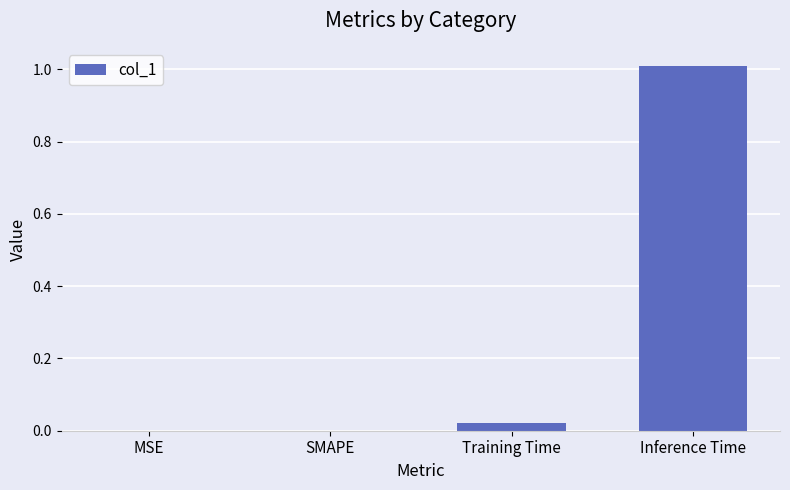

What is the sum of all values?

1.0